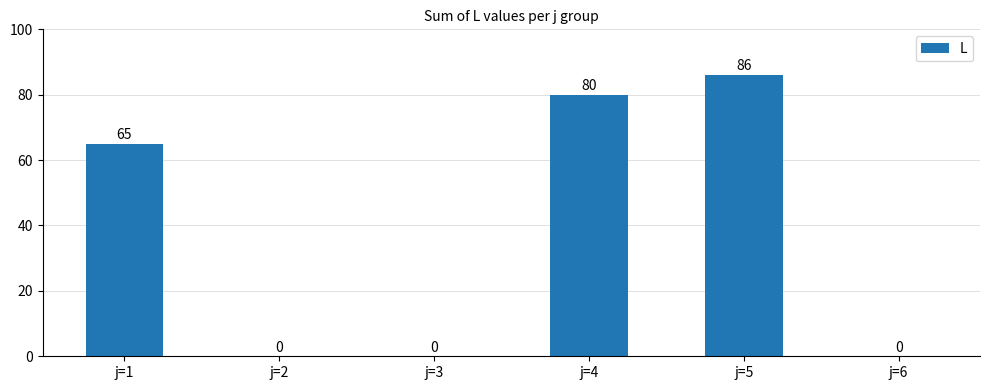

How many values are above zero?

3